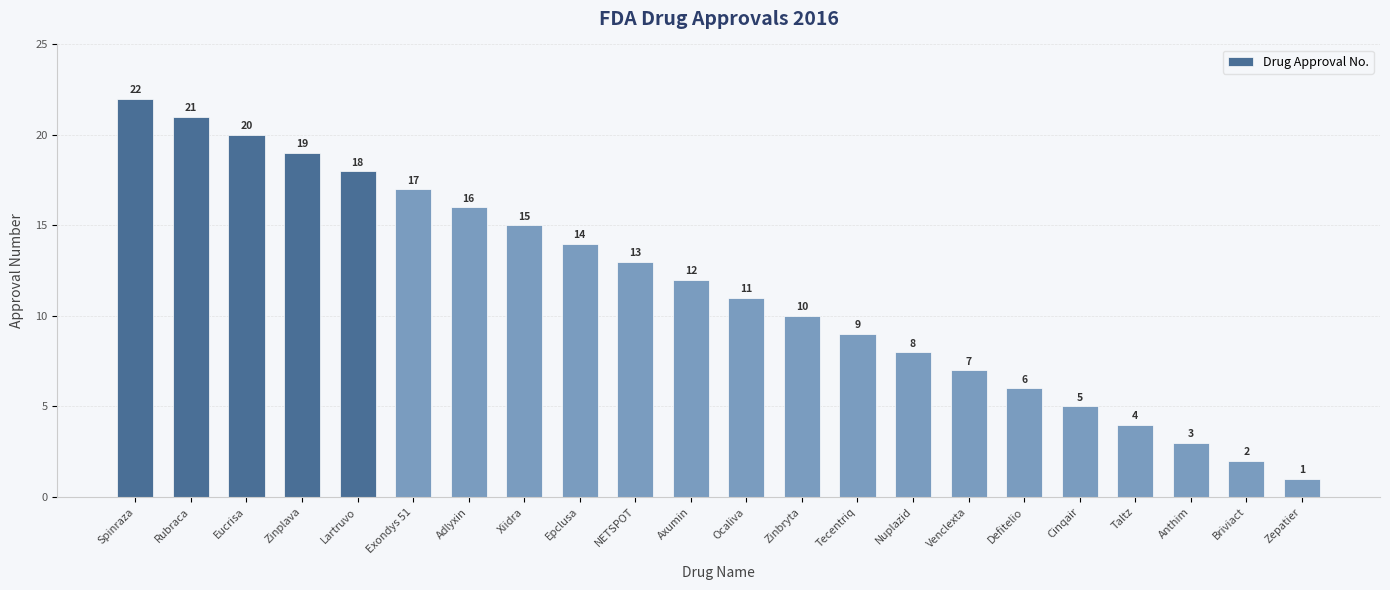

What is the value of the 10th bar from the left?

13